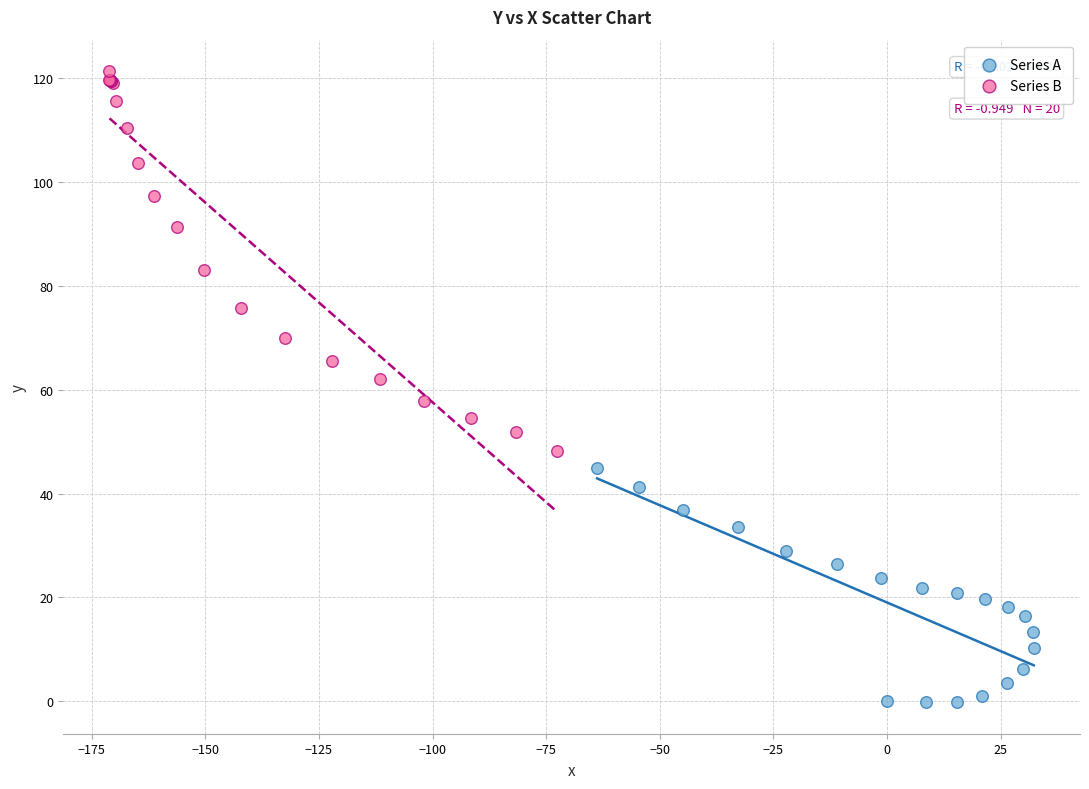

Which series has the widest spread of Y values?

Series B